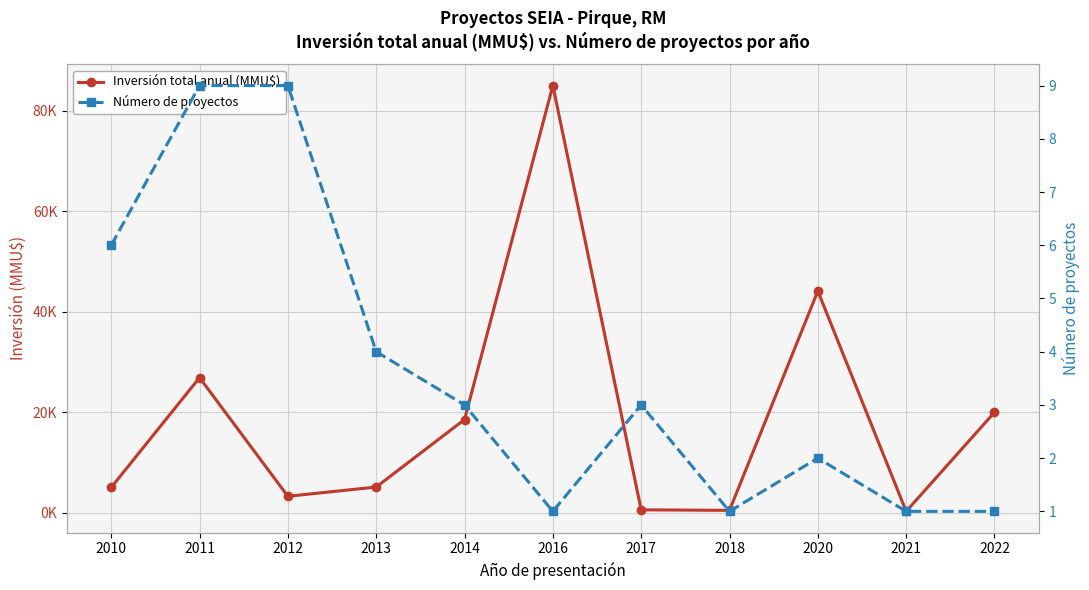

What is the difference between the highest and lowest values at 2016?

84999